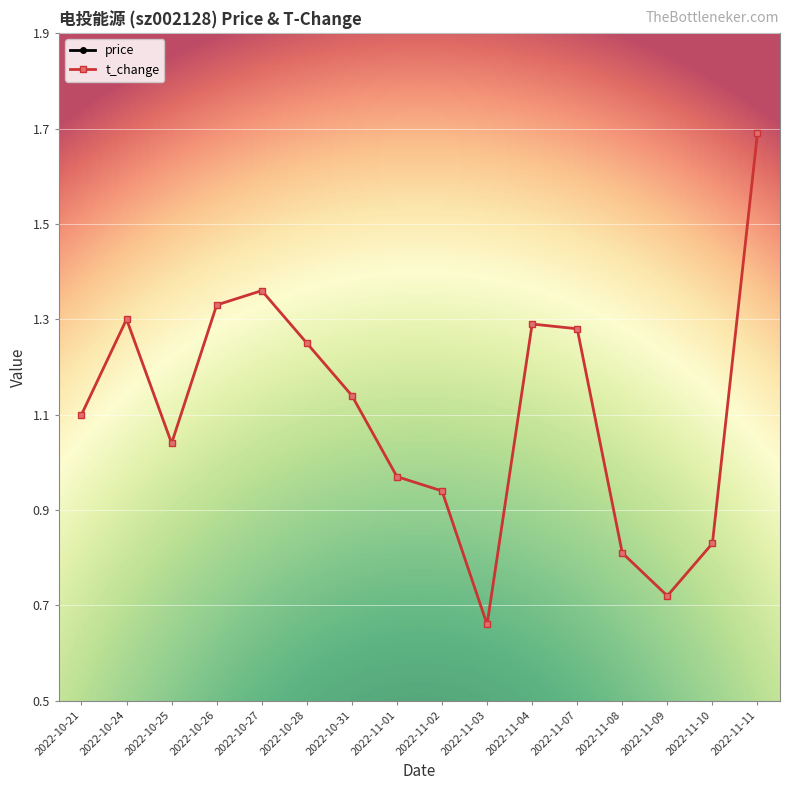

What is the sum of all price values?

202.8